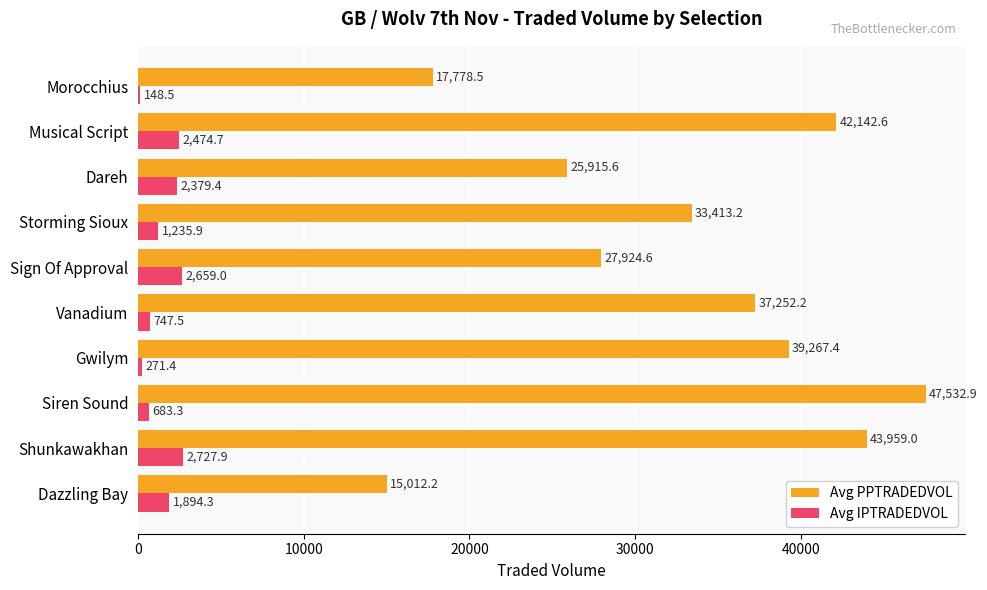

What is the sum of all Avg IPTRADEDVOL values?

15221.8